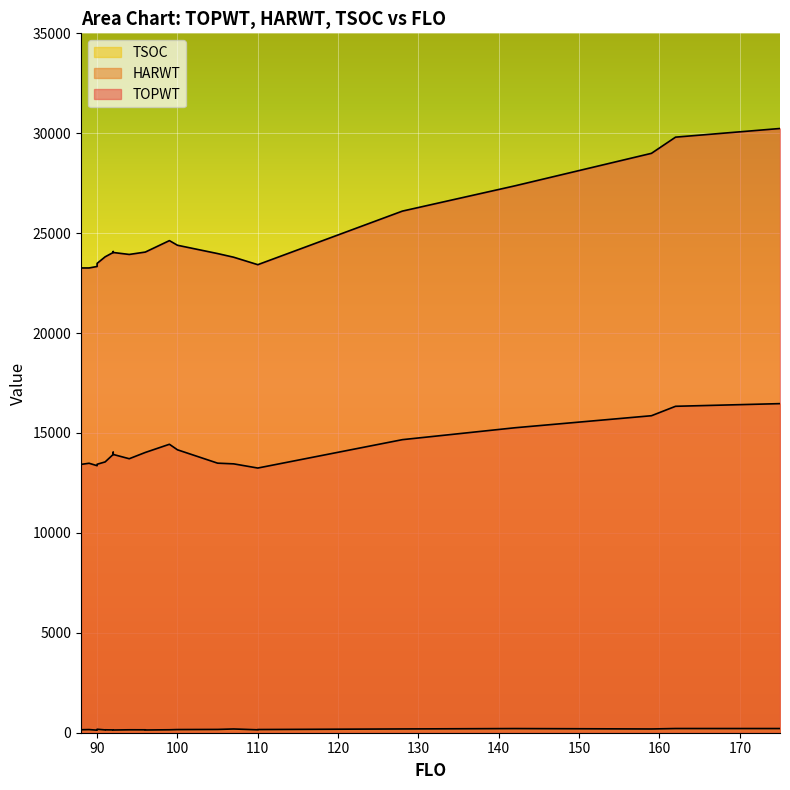

How many series are shown in this chart?

3